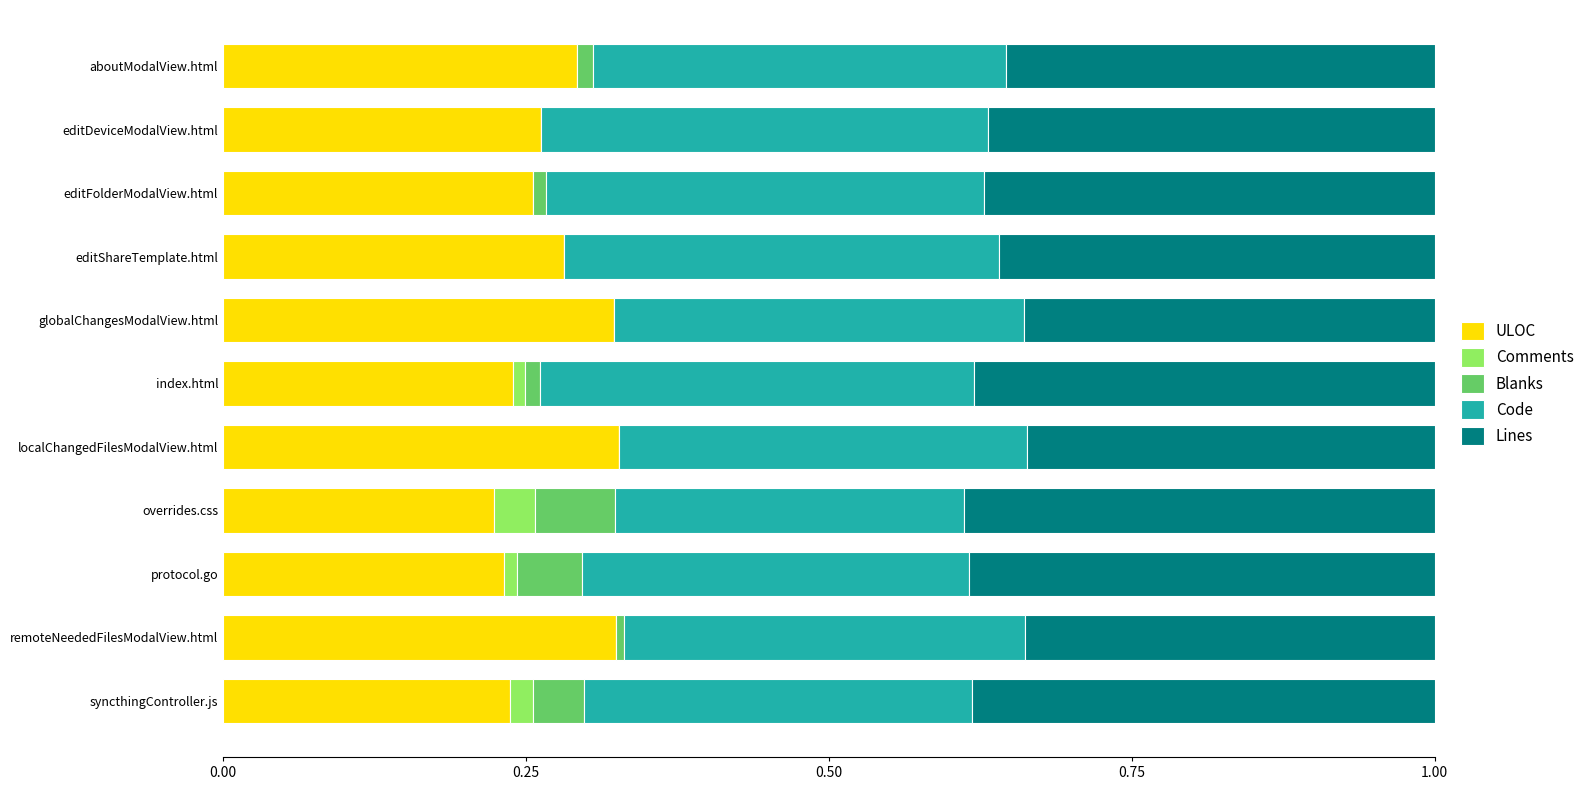

What is the total value across all series at overrides.css?

1.0